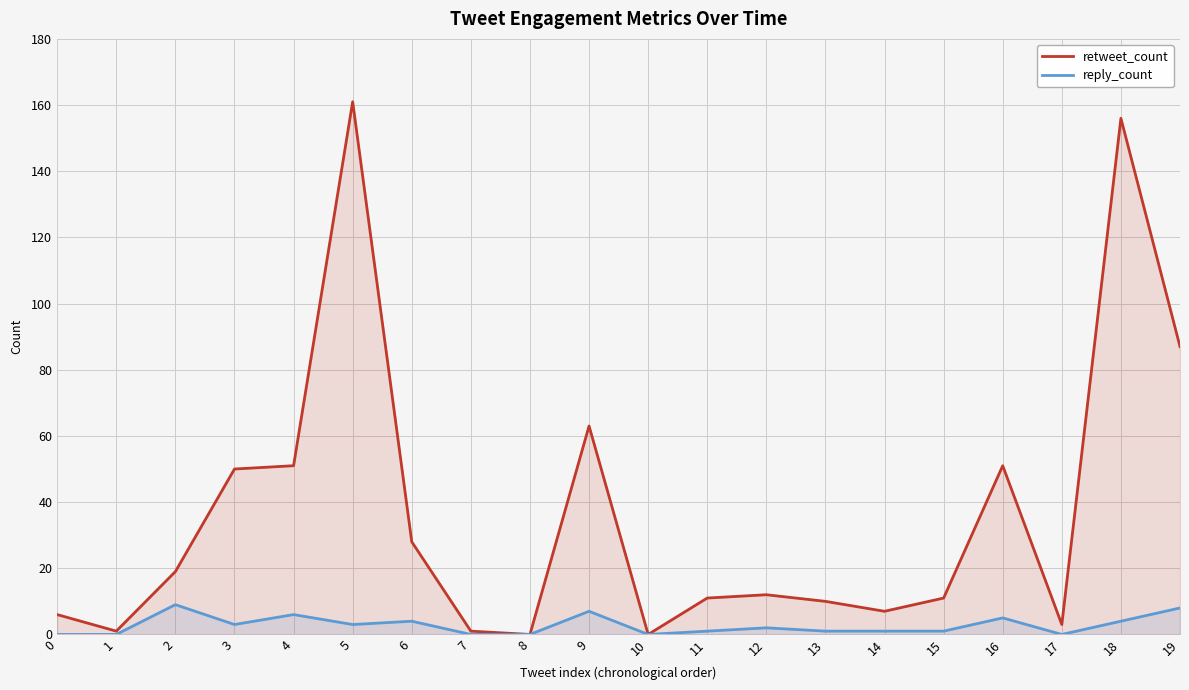

How many lines are shown in the chart?

2